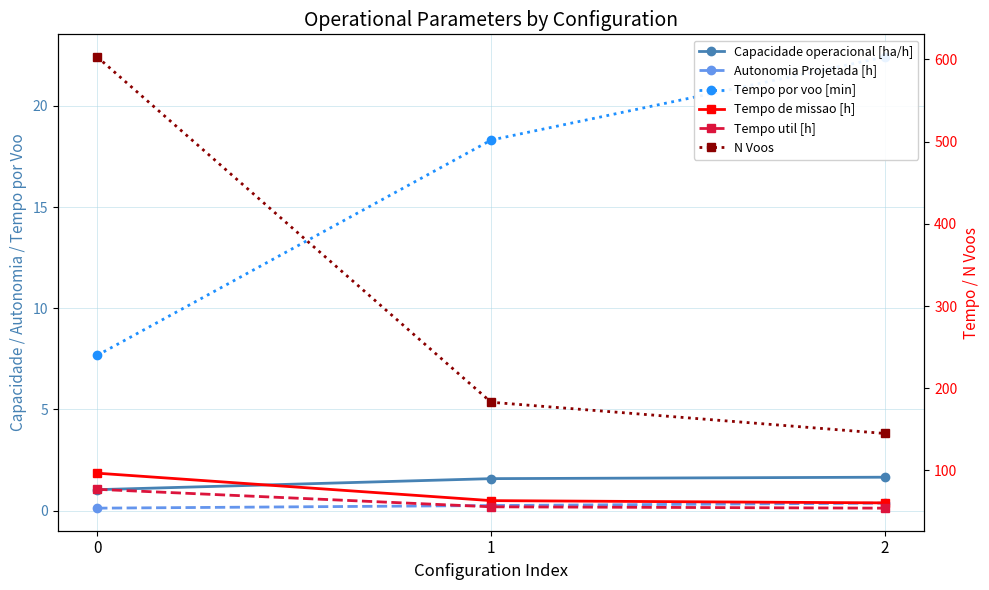

Reading right to left, what are all the values shown in this chart?

Capacidade operacional [ha/h]: 2=1.6	1=1.6	0=1.0
Autonomia Projetada [h]: 2=0.4	1=0.2	0=0.1
Tempo por voo [min]: 2=22.4	1=18.3	0=7.7
Tempo de missao [h]: 2=60.6	1=63.4	0=96.7
Tempo util [h]: 2=54.2	1=55.8	0=77.1
N Voos: 2=145.0	1=183.0	0=603.0